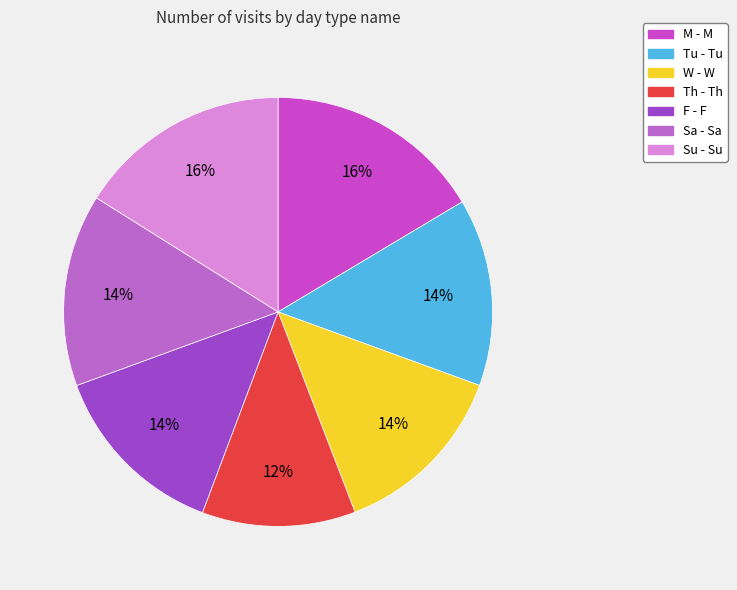

Approximately how many times larger is the value at Sa - Sa compared to M - M?

0.9